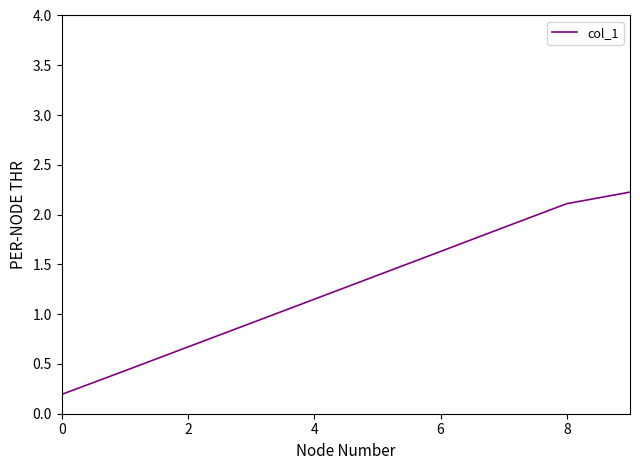

What is the maximum value shown in the chart?

2.2